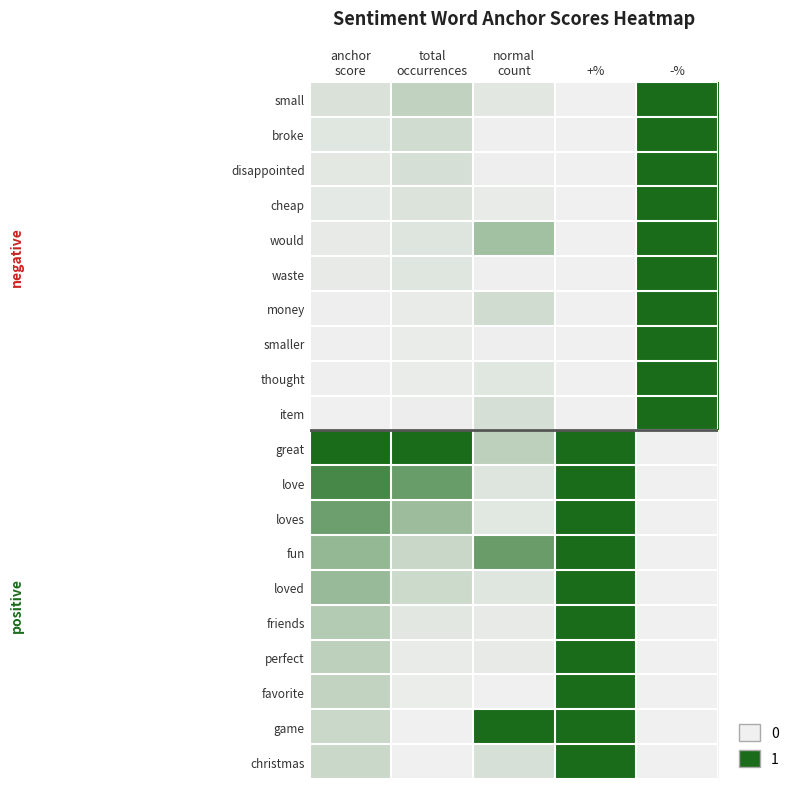

What is the total value across all series at total
occurrences?

3.4